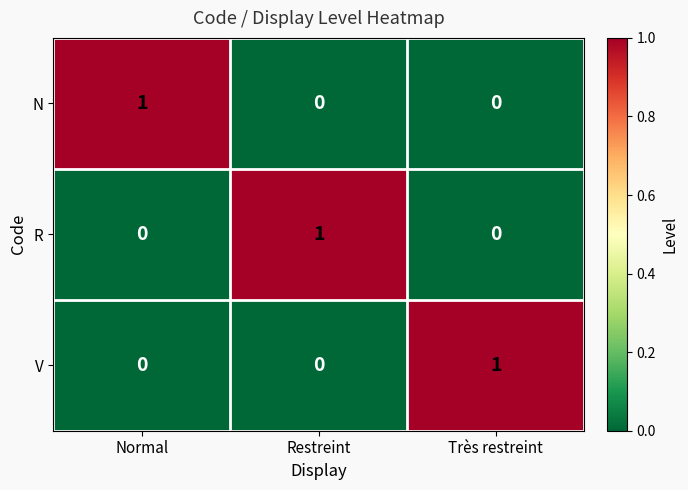

Reading left to right, what are all the values shown in this chart?

N: Normal=1	Restreint=0	Très restreint=0
R: Normal=0	Restreint=1	Très restreint=0
V: Normal=0	Restreint=0	Très restreint=1